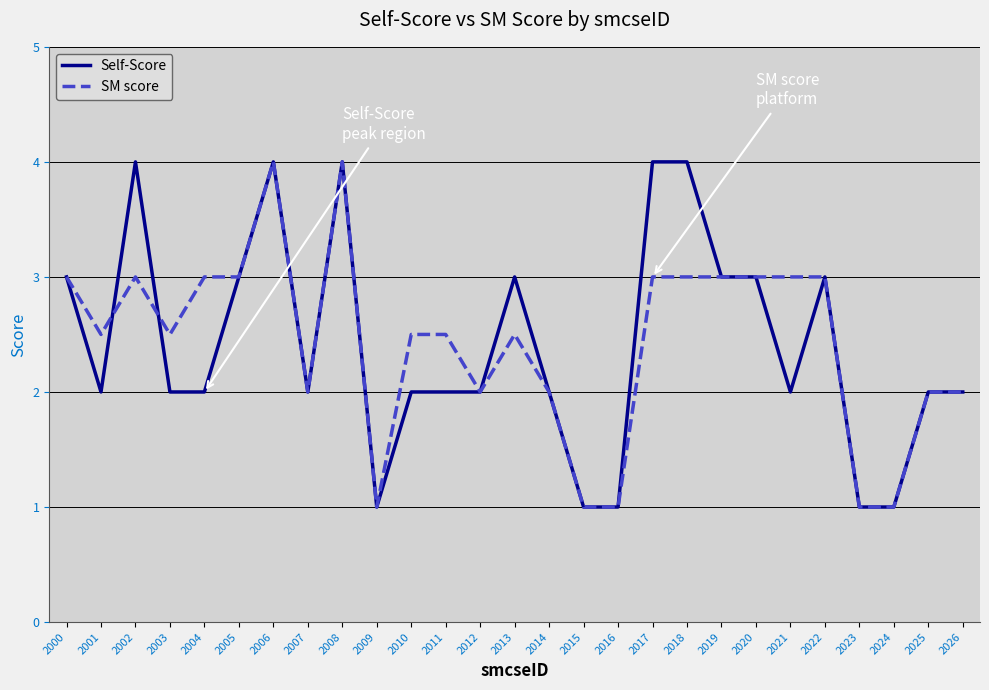

Where does the Self-Score series first go above 2?

2000